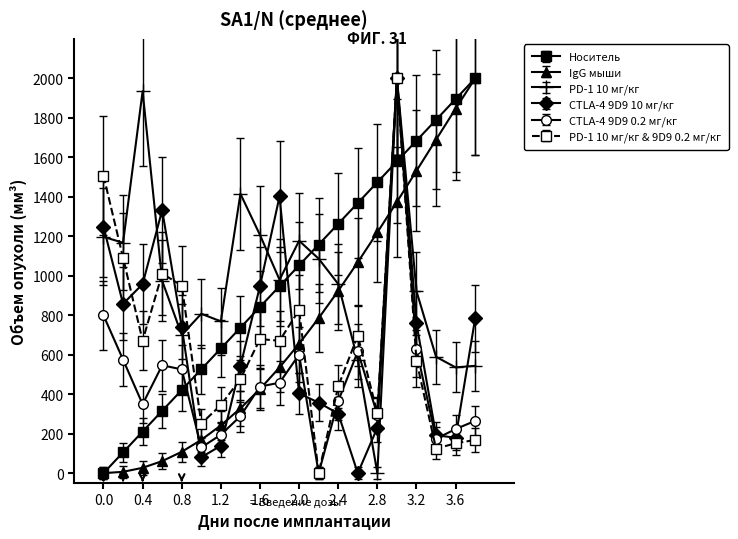

How many values in PD-1 10 мг/кг are above zero?

19